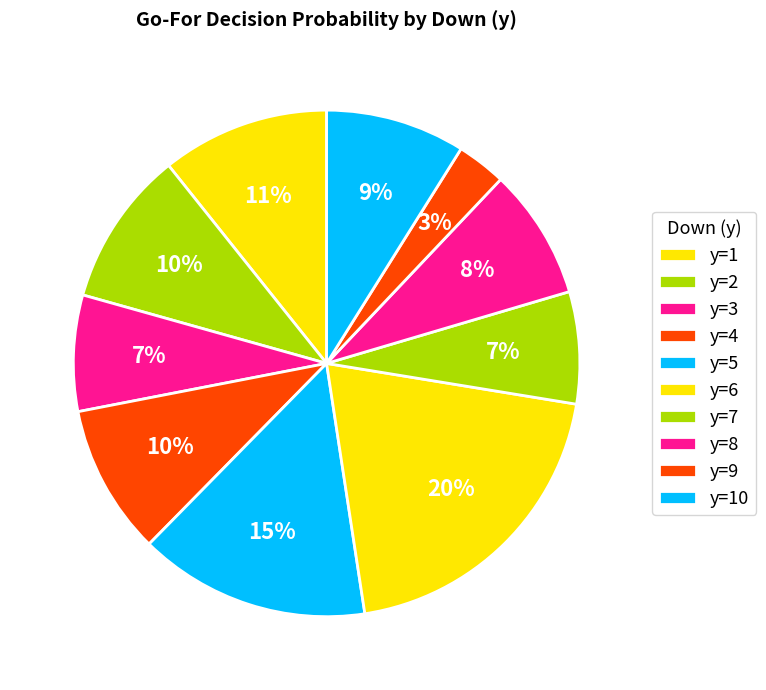

How many slices are in this pie chart?

10